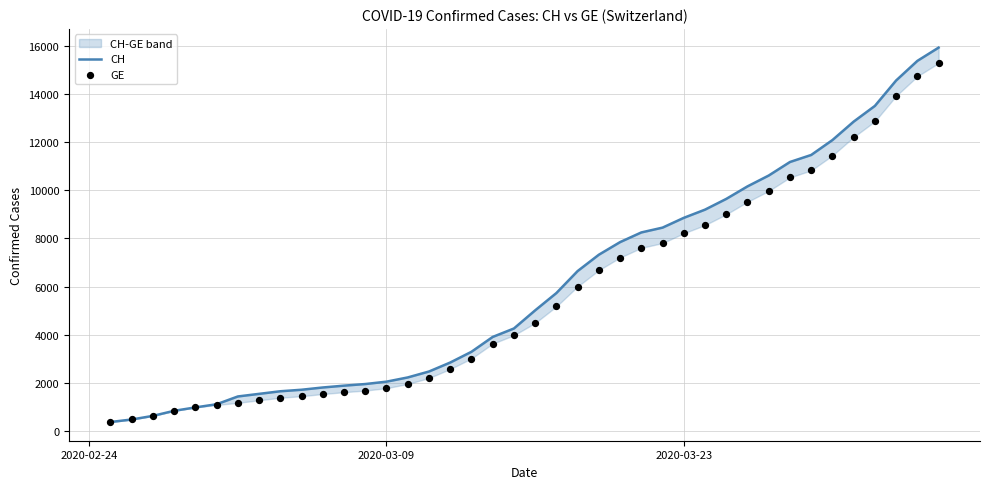

At how many categories does at least one series exceed 14848?

2